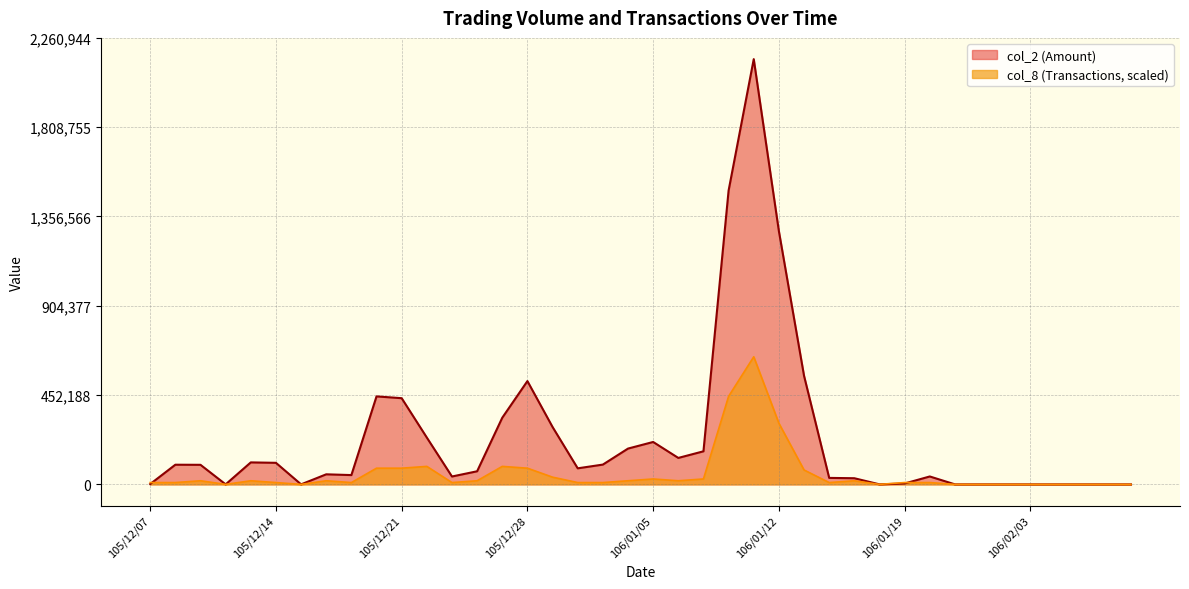

What is the value of the col_8 point at the 18th from the left?

9098.4